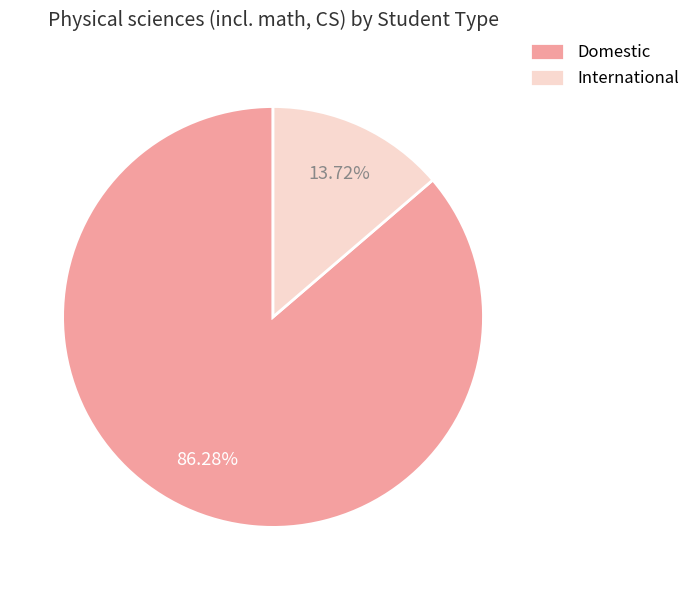

Rank the categories by value from lowest to highest.

International, Domestic